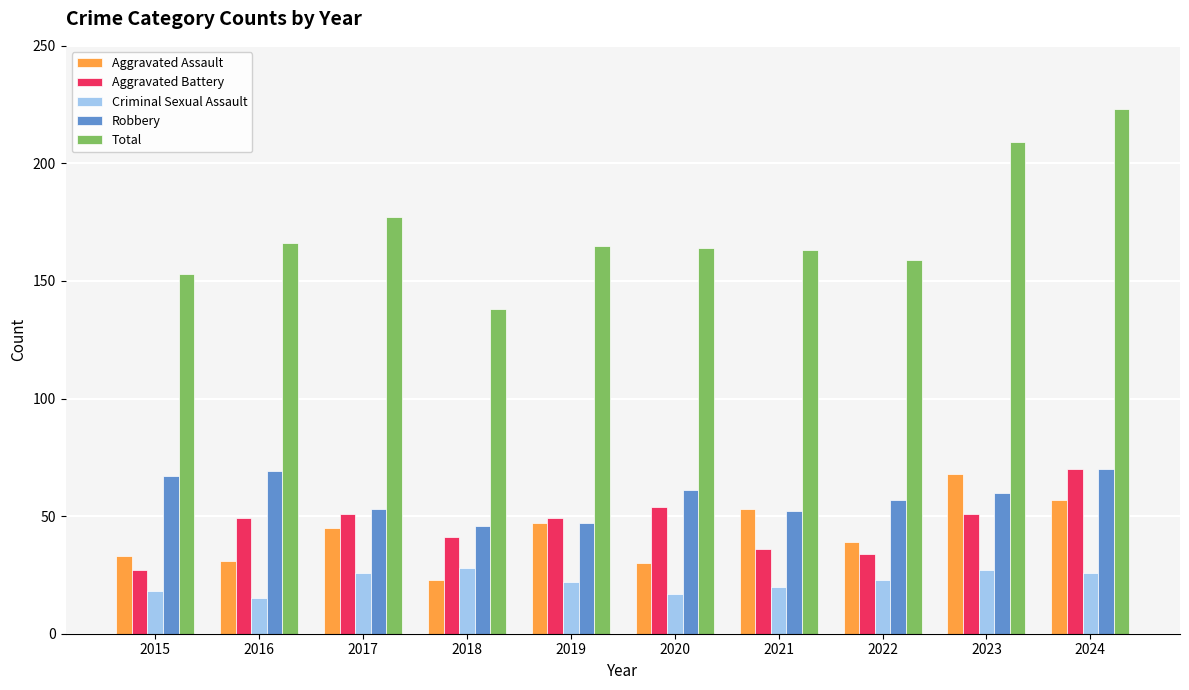

Reading left to right, extract all data points from this chart.

Aggravated Assault: 2015=33	2016=31	2017=45	2018=23	2019=47	2020=30	2021=53	2022=39	2023=68	2024=57
Aggravated Battery: 2015=27	2016=49	2017=51	2018=41	2019=49	2020=54	2021=36	2022=34	2023=51	2024=70
Criminal Sexual Assault: 2015=18	2016=15	2017=26	2018=28	2019=22	2020=17	2021=20	2022=23	2023=27	2024=26
Robbery: 2015=67	2016=69	2017=53	2018=46	2019=47	2020=61	2021=52	2022=57	2023=60	2024=70
Total: 2015=153	2016=166	2017=177	2018=138	2019=165	2020=164	2021=163	2022=159	2023=209	2024=223